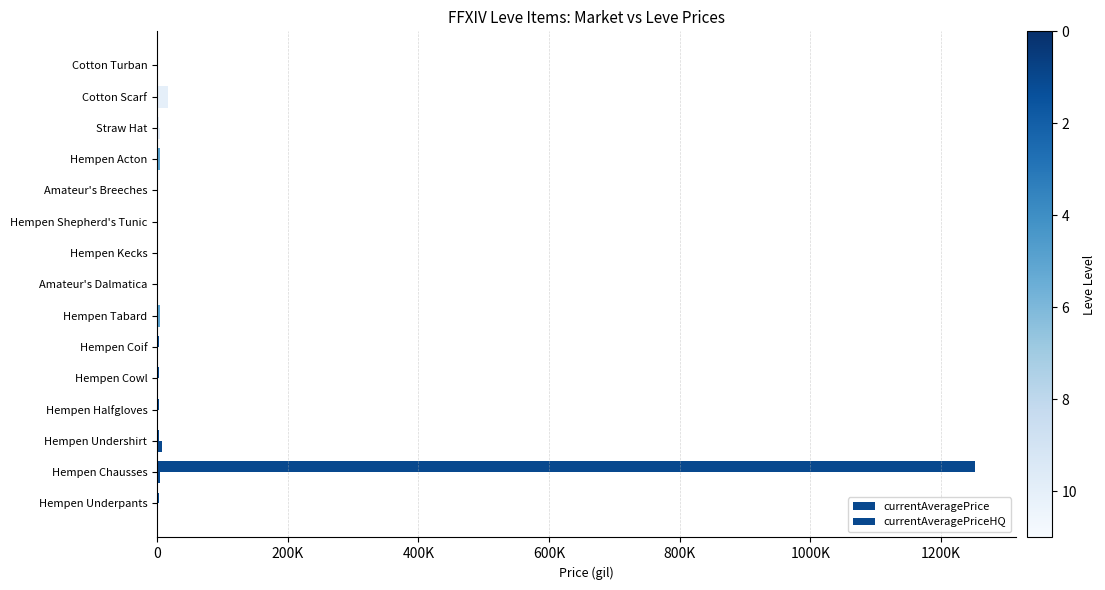

How many groups of bars are there?

15